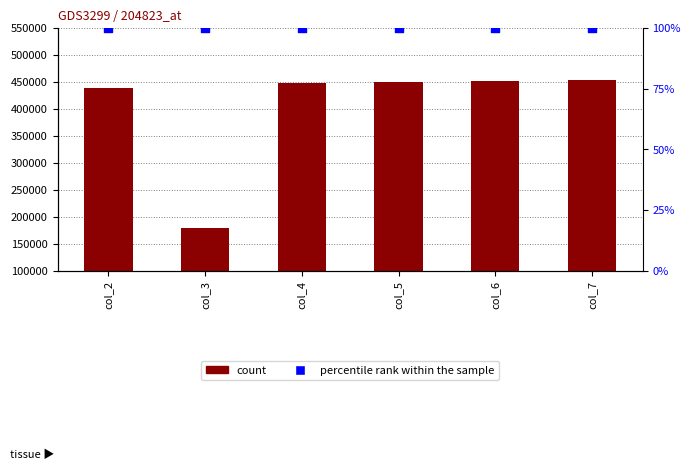

At how many categories does at least one series exceed 100818?

6